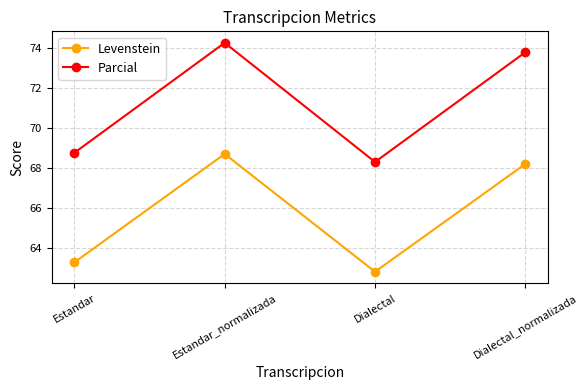

Count the number of data series in this chart.

2